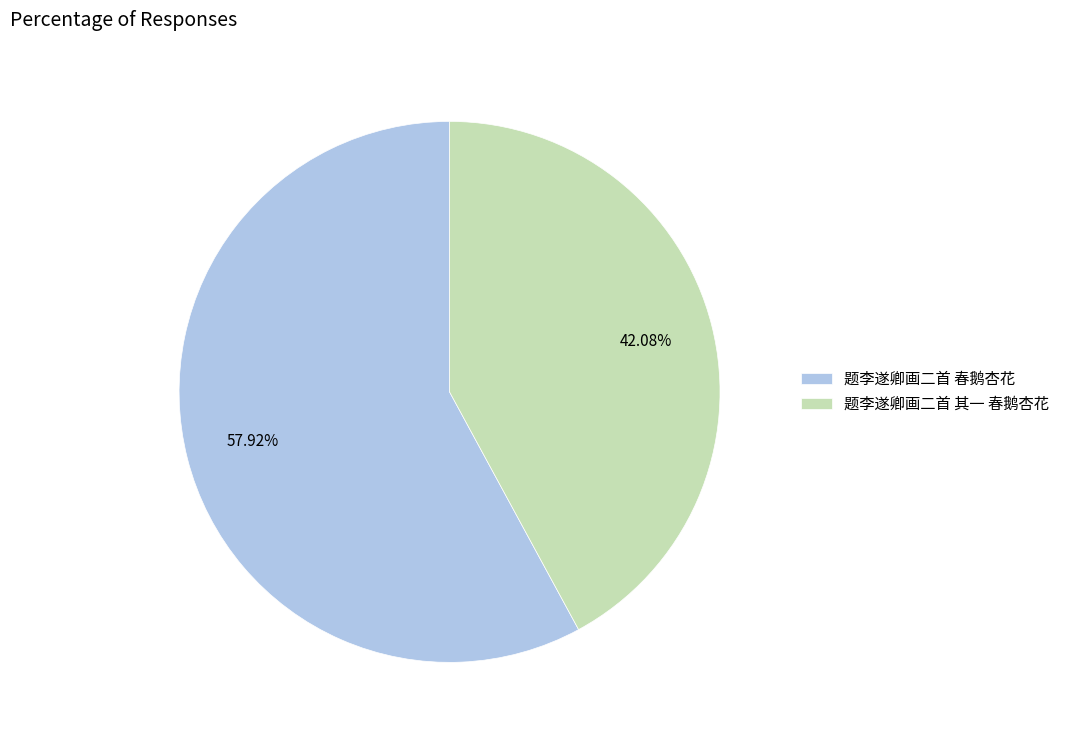

Which has a higher value, 题李遂卿画二首 春鹅杏花 or 题李遂卿画二首 其一 春鹅杏花?

题李遂卿画二首 春鹅杏花